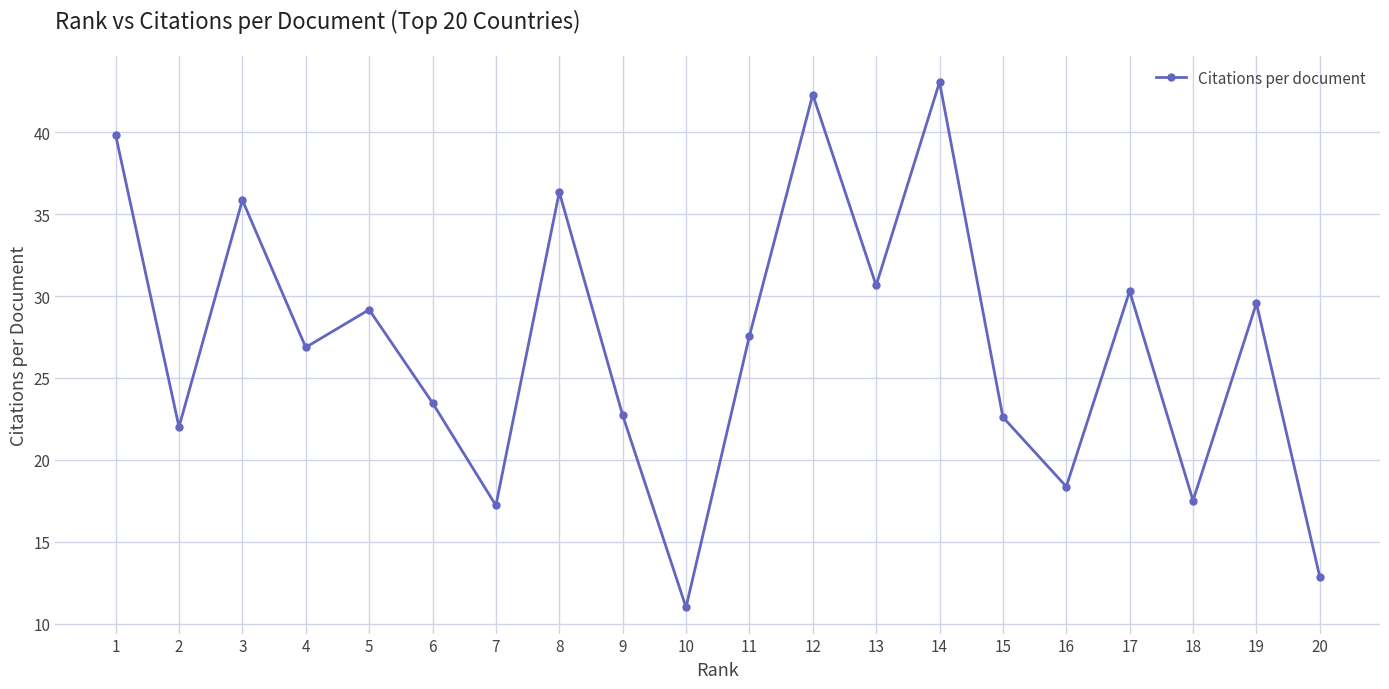

What is the value of the 11th point from the left?

27.6